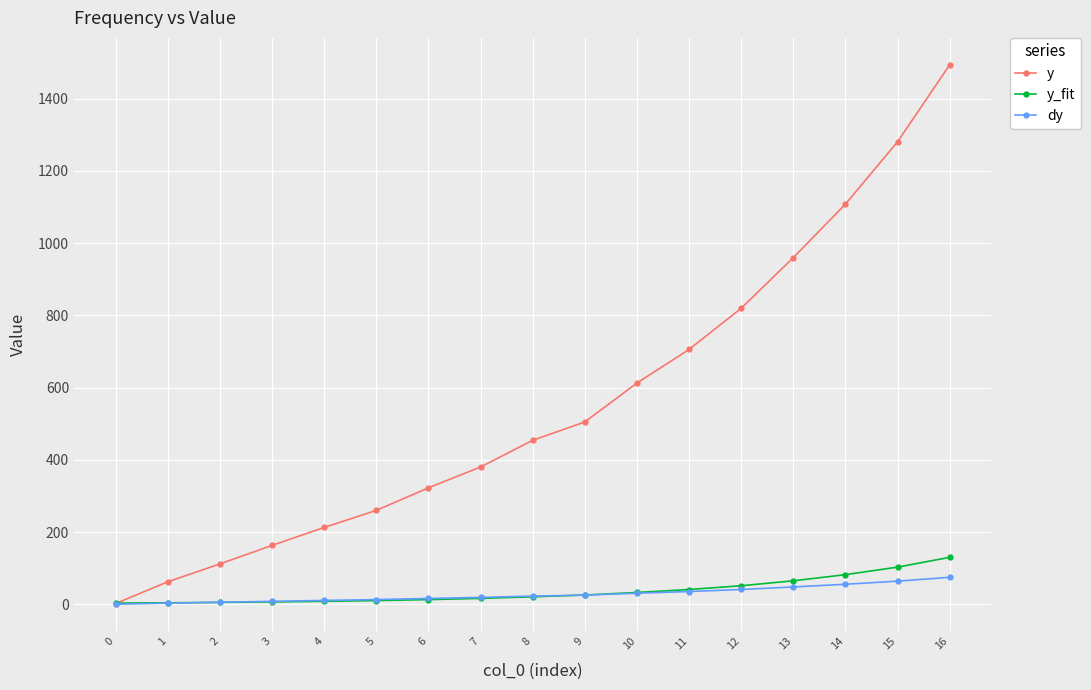

What is the minimum value shown in the chart?

0.1